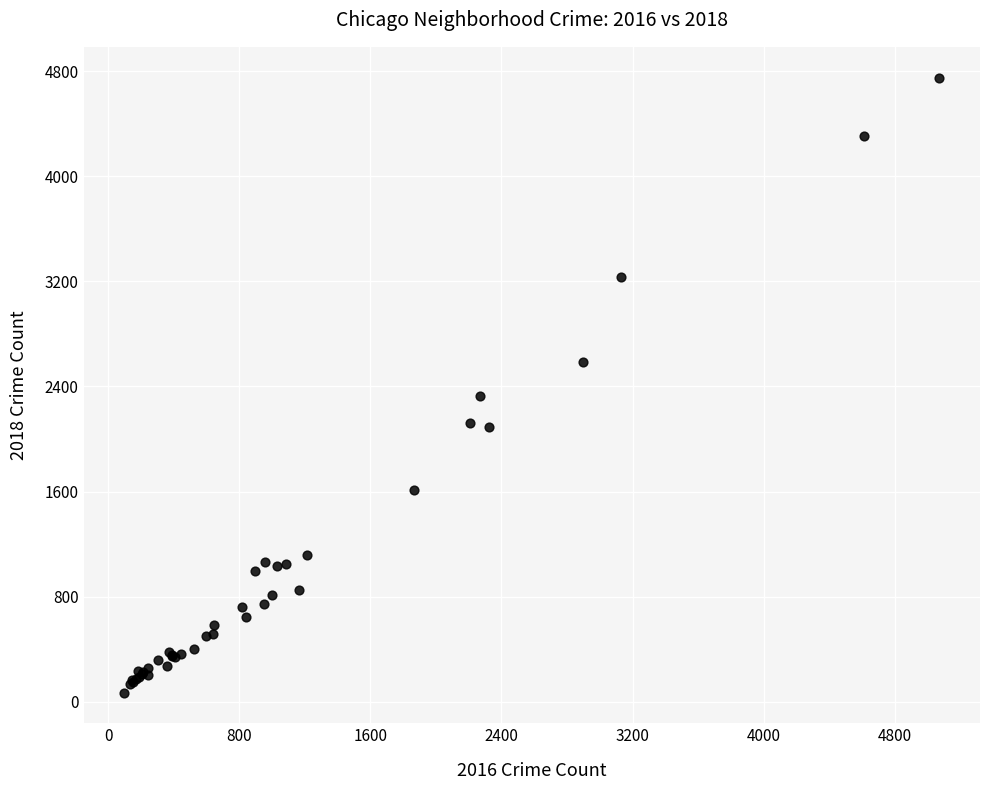

What Y value in the scatter plot is closest to 2409?

2326